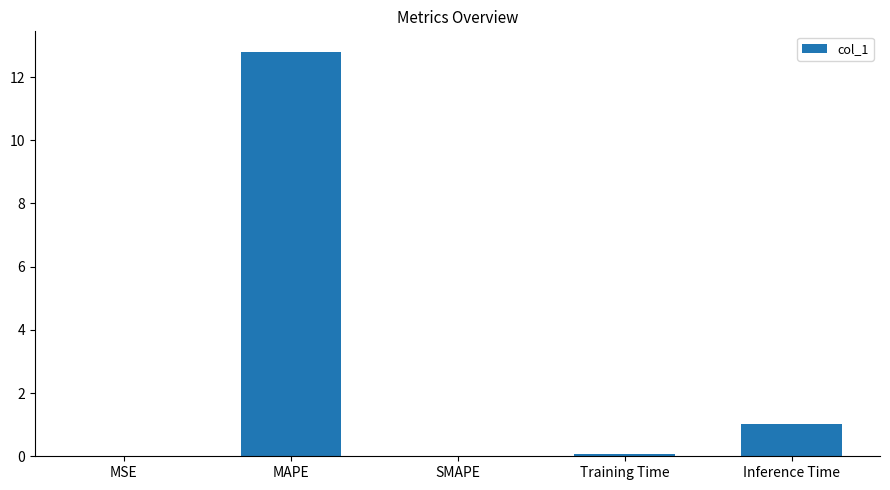

At which label is the value closest to 6?

Inference Time